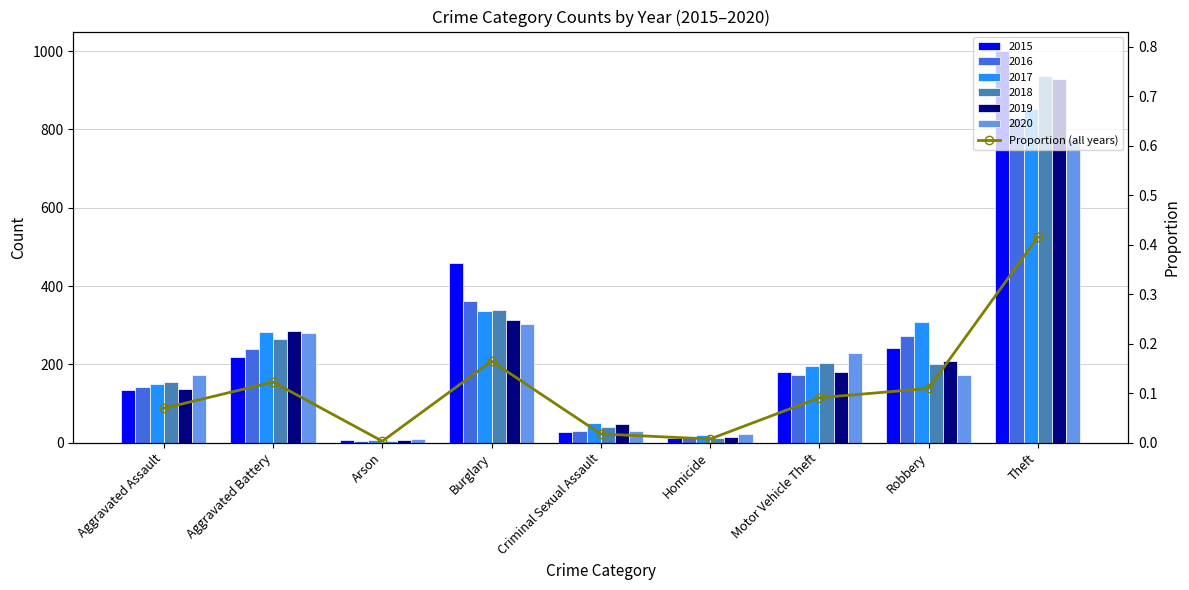

List the labels in order of value, largest first.

Theft, Burglary, Aggravated Battery, Robbery, Motor Vehicle Theft, Aggravated Assault, Criminal Sexual Assault, Homicide, Arson